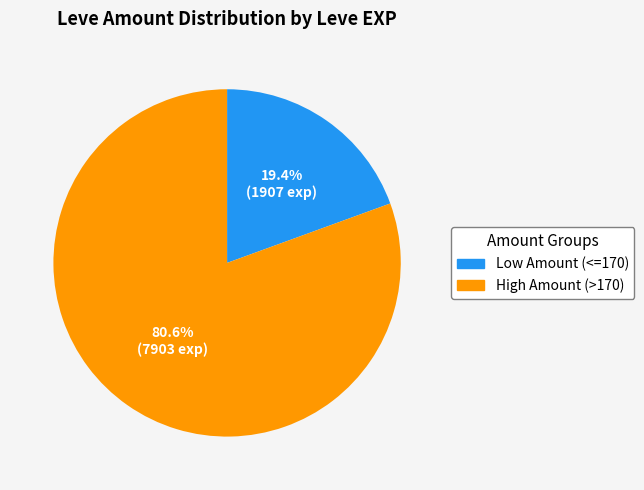

Does any single category account for the majority?

Yes